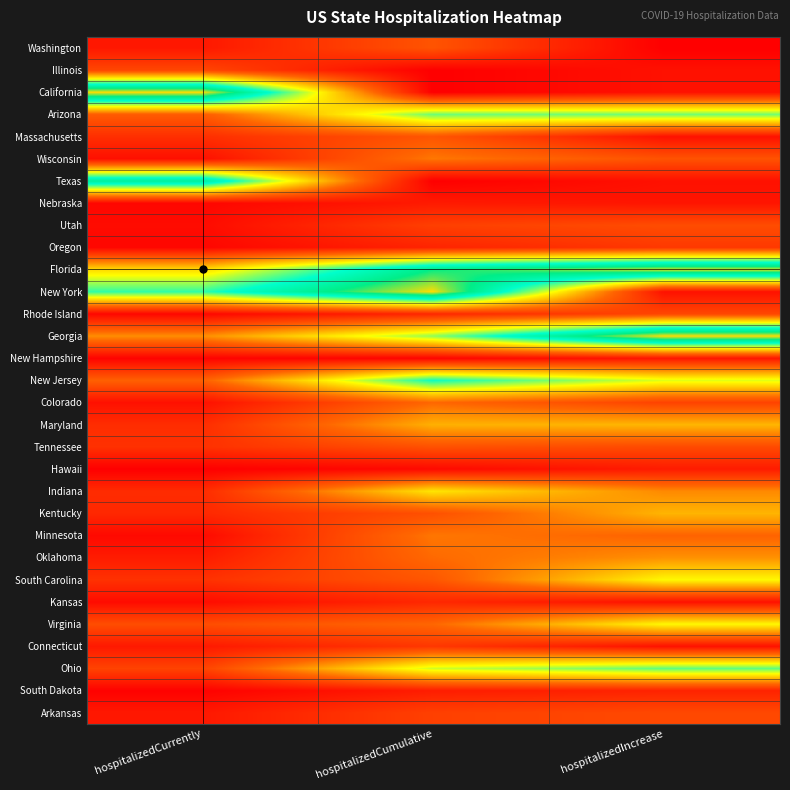

List the series in order of their peak value, highest first.

California, New York, Georgia, Florida, Texas, New Jersey, Ohio, Arizona, South Carolina, Virginia, Indiana, Maryland, Kentucky, Oklahoma, Wisconsin, Minnesota, Colorado, Massachusetts, Washington, Tennessee, Utah, Arkansas, Illinois, Rhode Island, Oregon, Connecticut, Kansas, South Dakota, Hawaii, Nebraska, New Hampshire